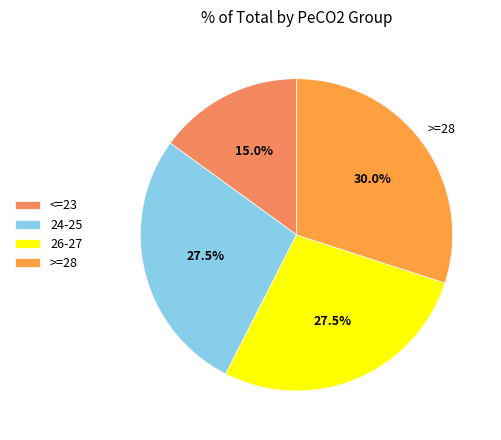

Combined, do >=28 and <=23 account for over 50%?

No